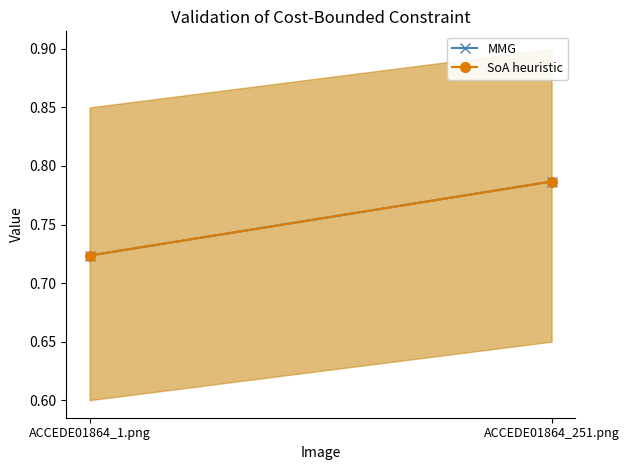

What is the difference between the SoA heuristic values at ACCEDE01864_1.png and ACCEDE01864_251.png?

0.1